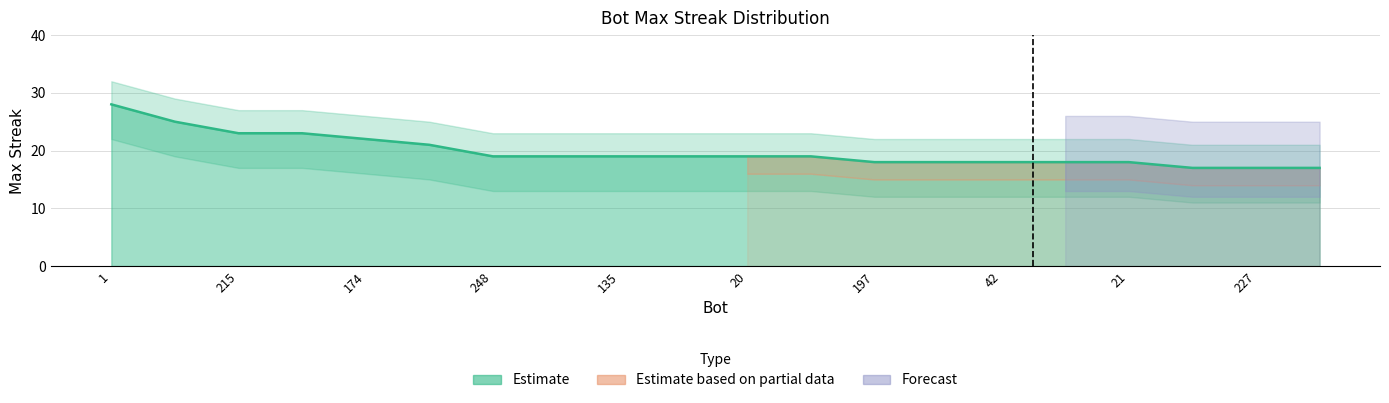

Rank the categories by value from highest to lowest.

1, 125, 215, 36, 174, 201, 248, 156, 135, 43, 20, 9, 197, 180, 42, 23, 21, 238, 227, 54